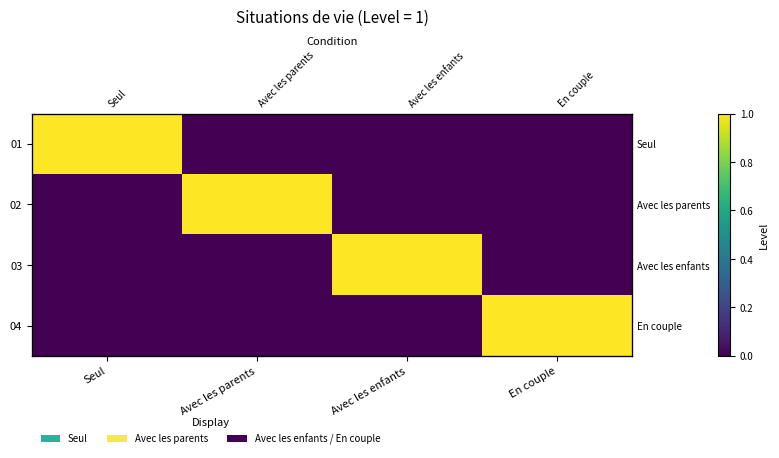

Rank the series by their maximum value, from lowest to highest.

01, 02, 03, 04